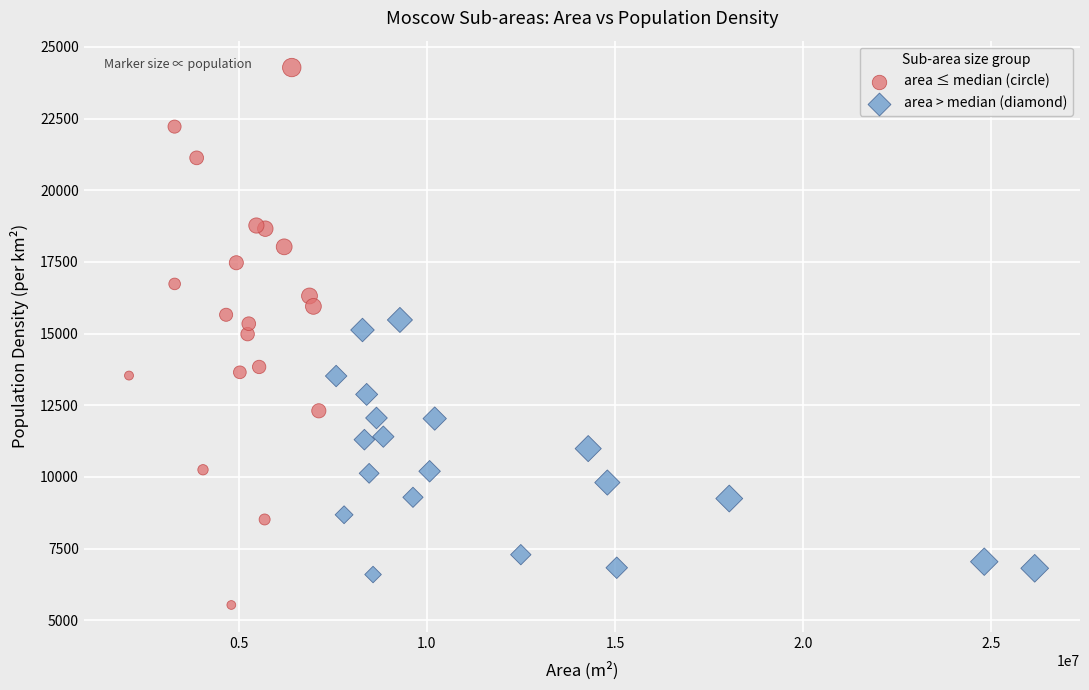

Which series contains the lowest Y value?

area ≤ median (circle)